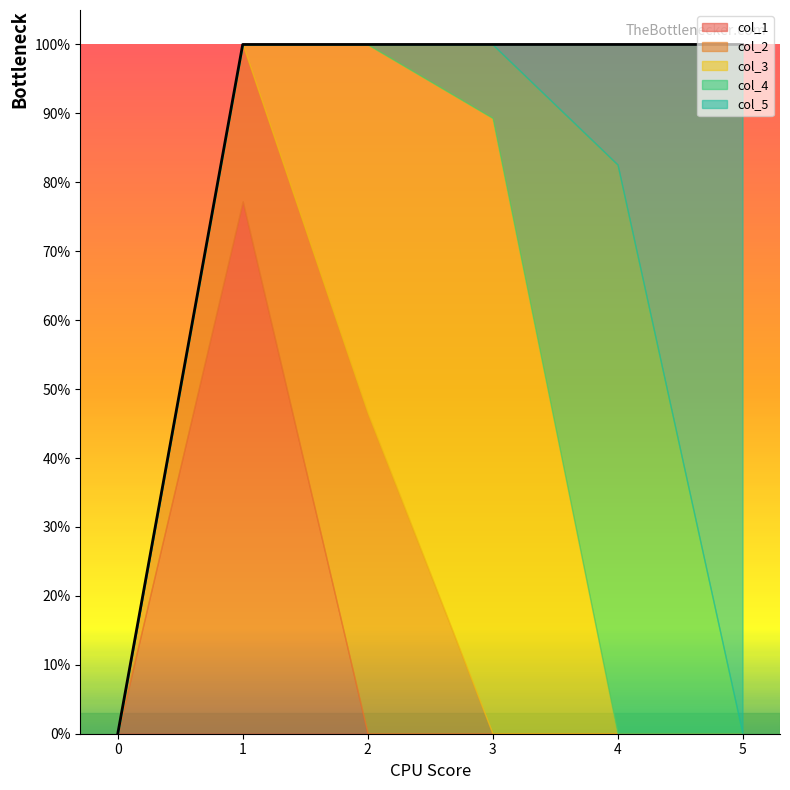

The col_5 series shows -0.4 at 1. True or false?

False